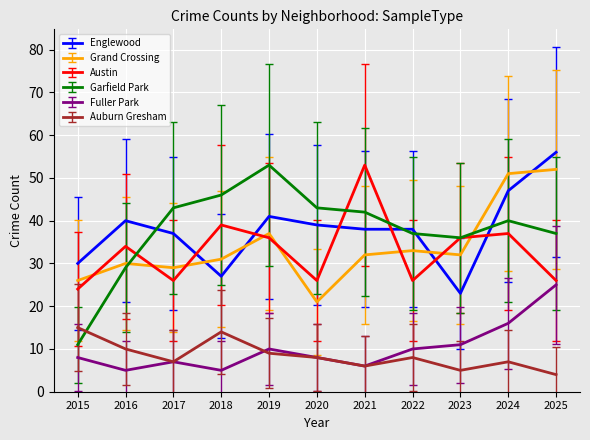

What is the lowest value of the Garfield Park series?

11